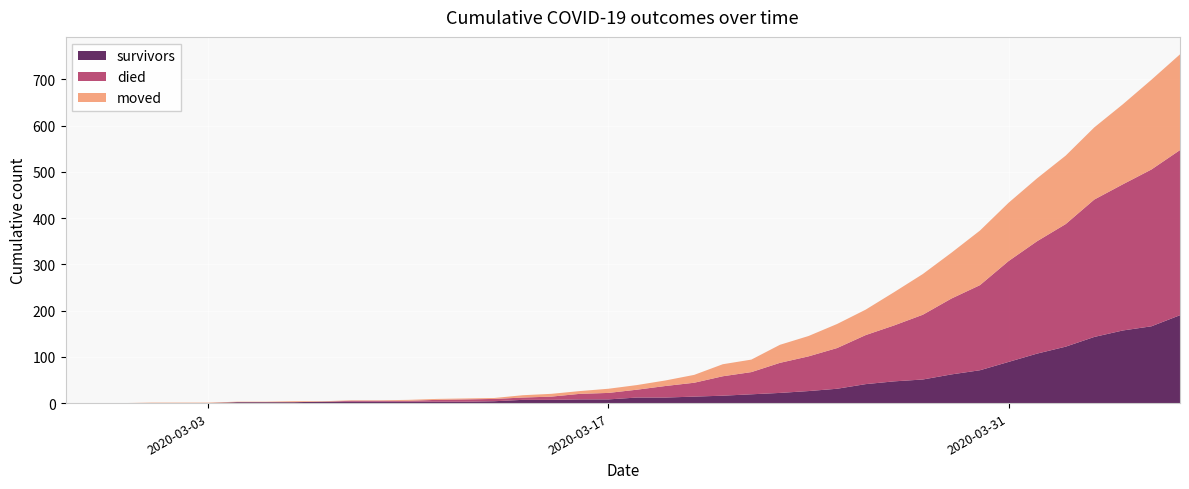

Is it true that survivors equals 148 at 2020-03-31?

False